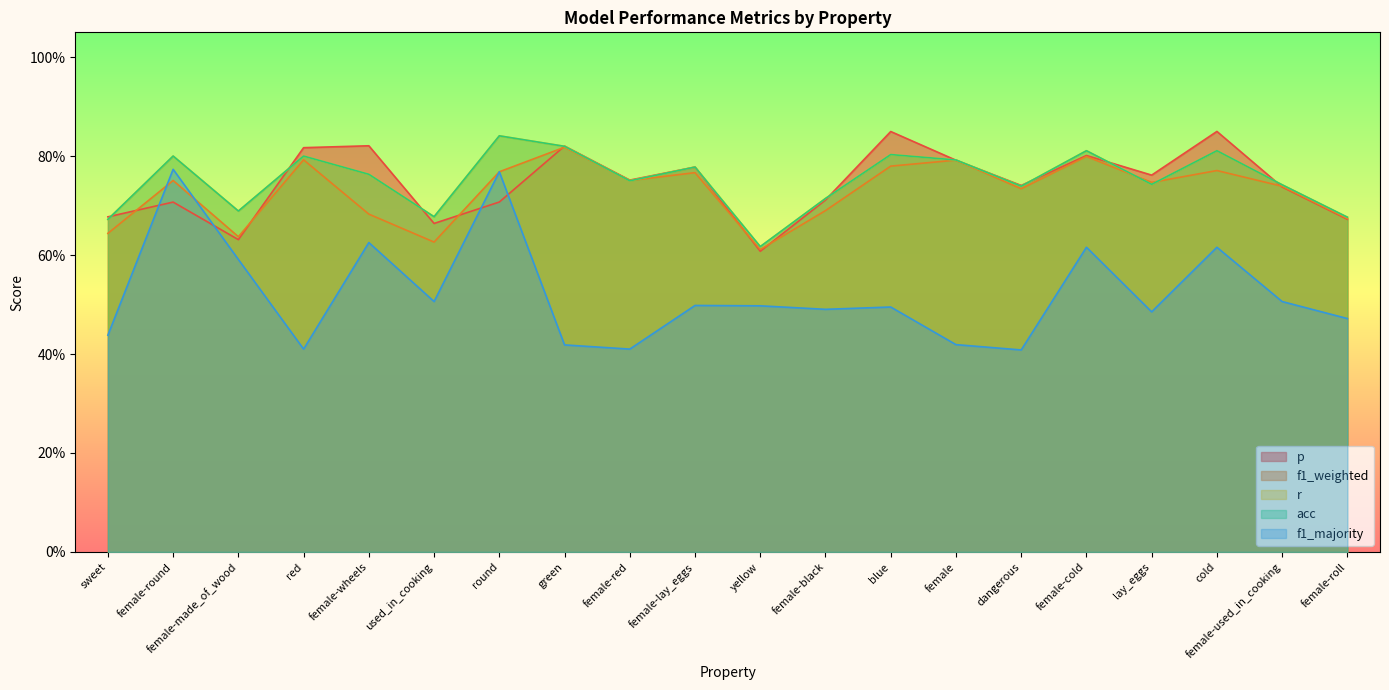

What is the total value across all series at female-roll?

3.2